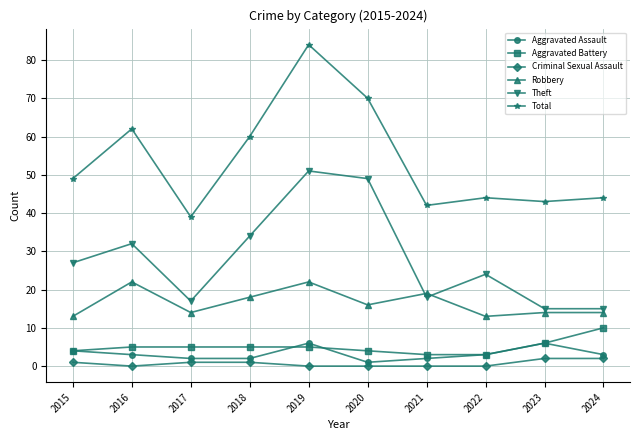

What is the spread (max minus min) of values at 2024?

42